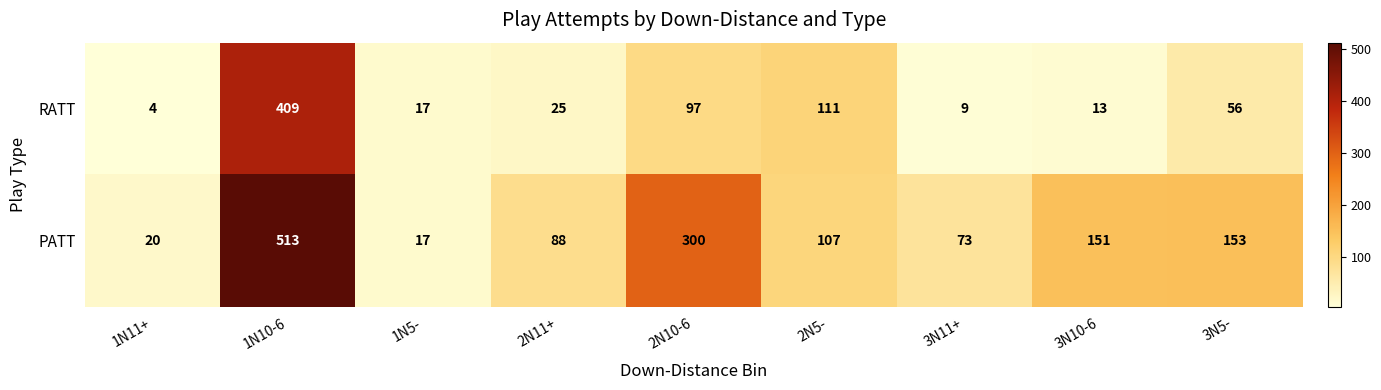

What is the difference between the maximum and minimum values in the RATT series?

405